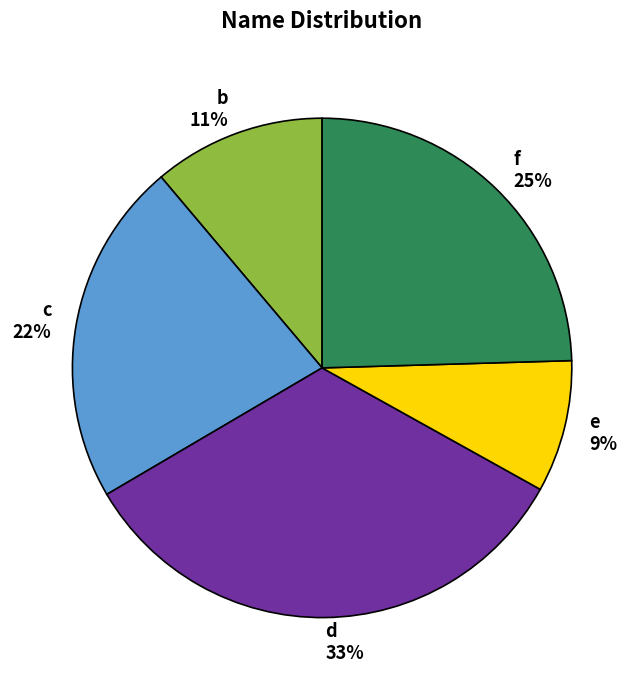

To the nearest percent, what portion does c represent?

22%